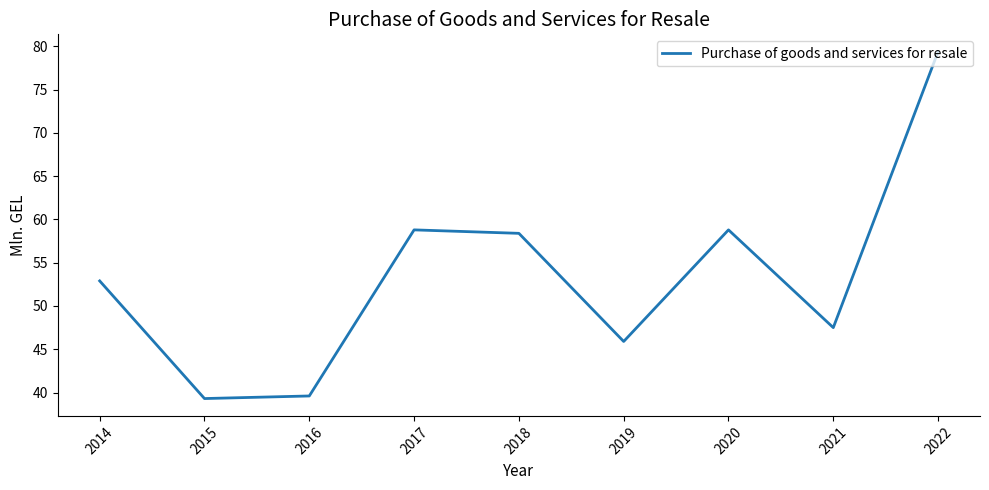

At which label does the data first exceed 52?

2014